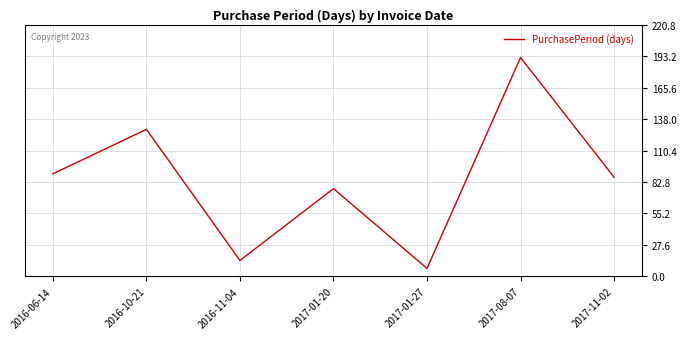

What position from the right is 2016-11-04?

5